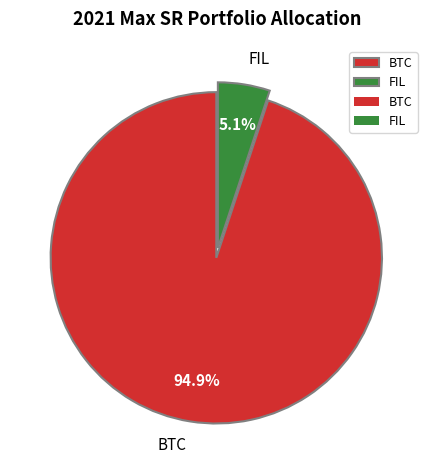

What portion of the pie excludes BTC?

5.1%